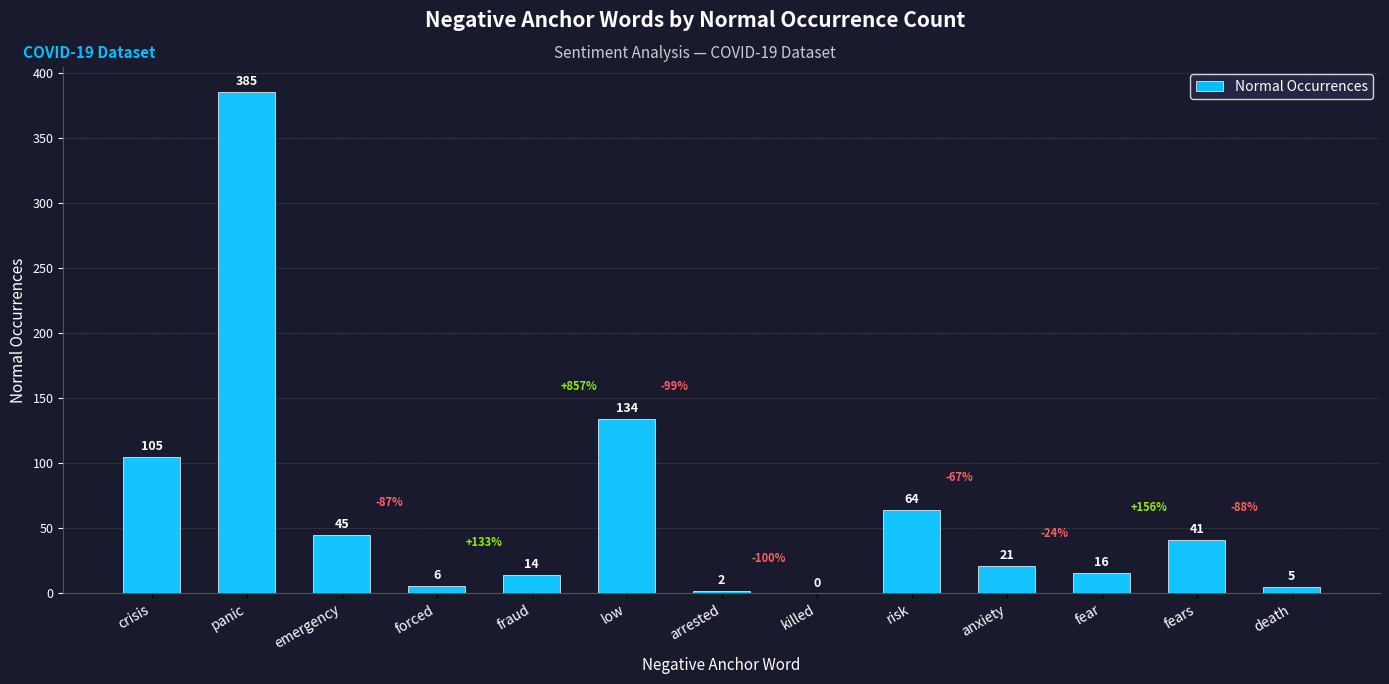

Reading left to right, extract all data points from this chart.

crisis=105	panic=385	emergency=45	forced=6	fraud=14	low=134	arrested=2	killed=0	risk=64	anxiety=21	fear=16	fears=41	death=5